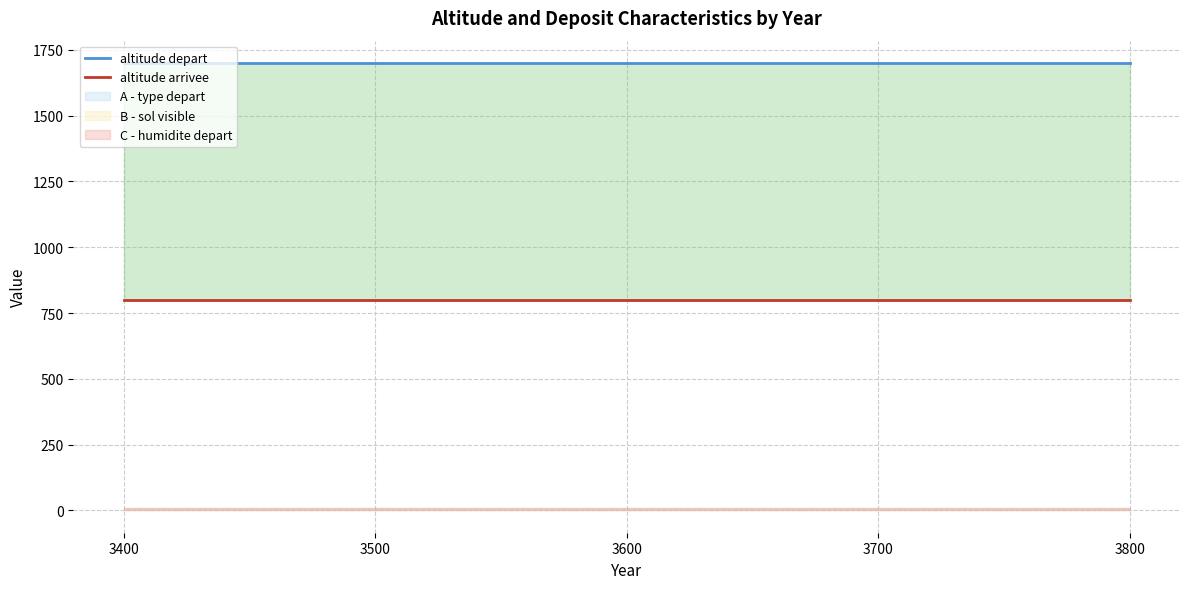

Does the chart display data point markers on the line(s)?

No